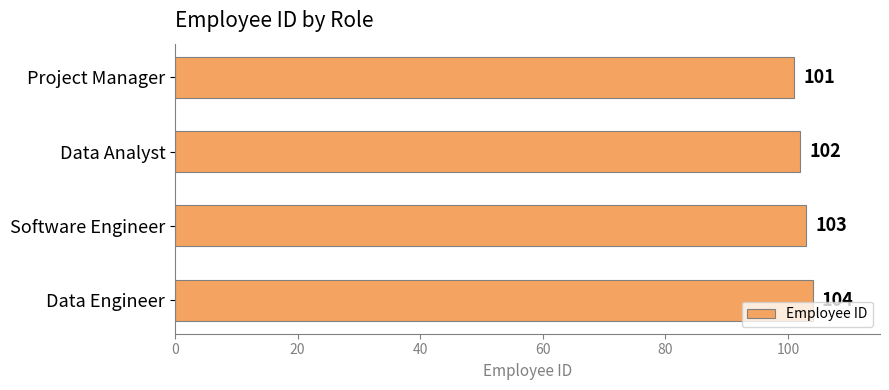

What is the greatest value displayed?

104